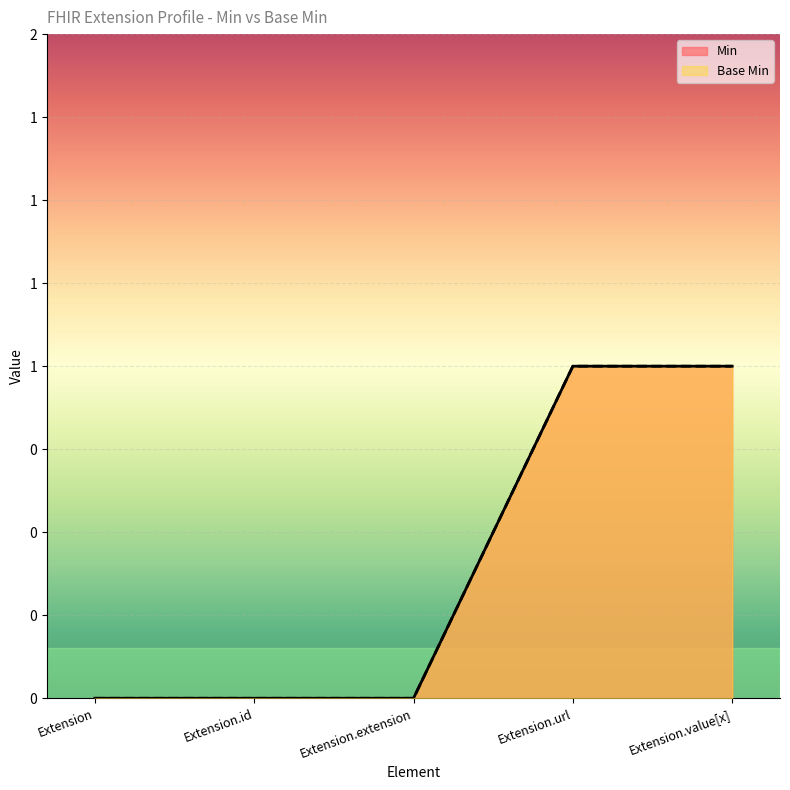

Reading right to left, what are all the values shown in this chart?

Min: Extension.value[x]=1	Extension.url=1	Extension.extension=0	Extension.id=0	Extension=0
Base Min: Extension.value[x]=1	Extension.url=1	Extension.extension=0	Extension.id=0	Extension=0